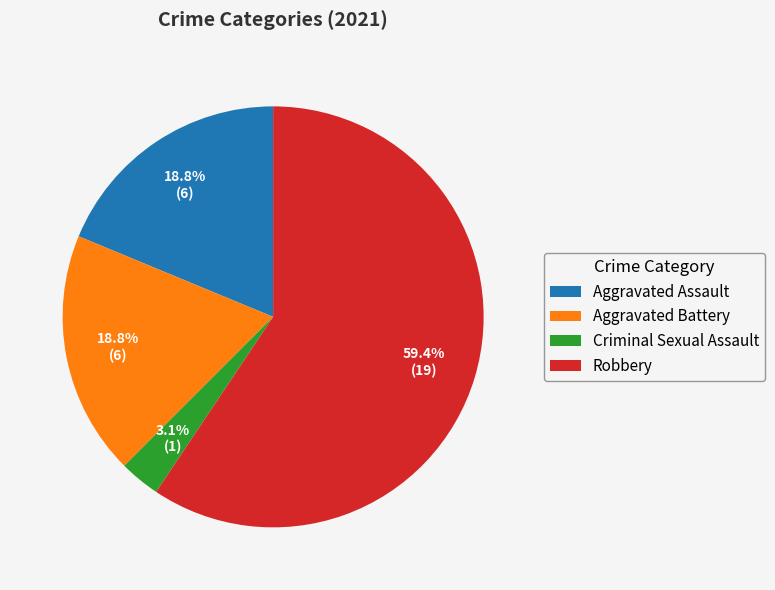

What percentage is the Aggravated Battery slice, to the nearest percent?

19%